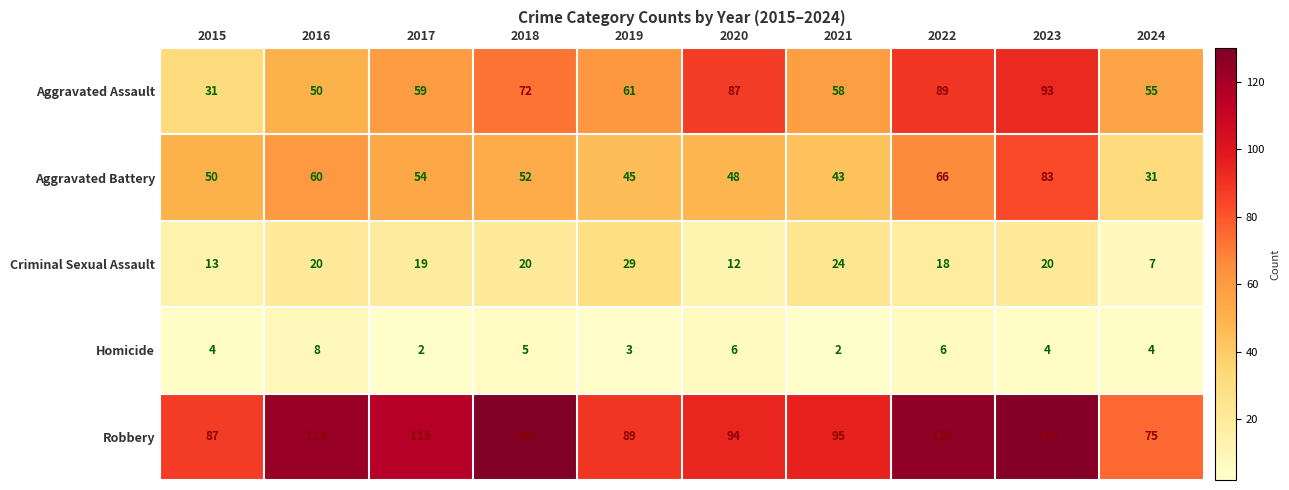

How many series are shown in this chart?

5